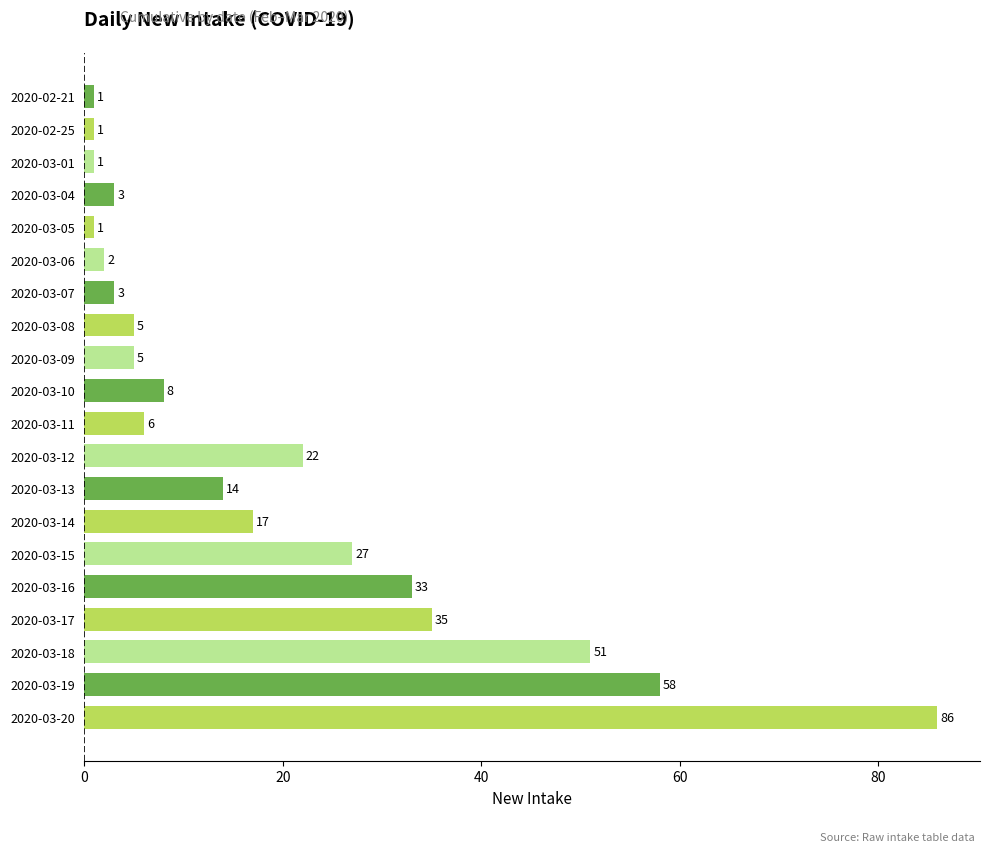

Which has a higher value, 2020-03-15 or 2020-03-17?

2020-03-17